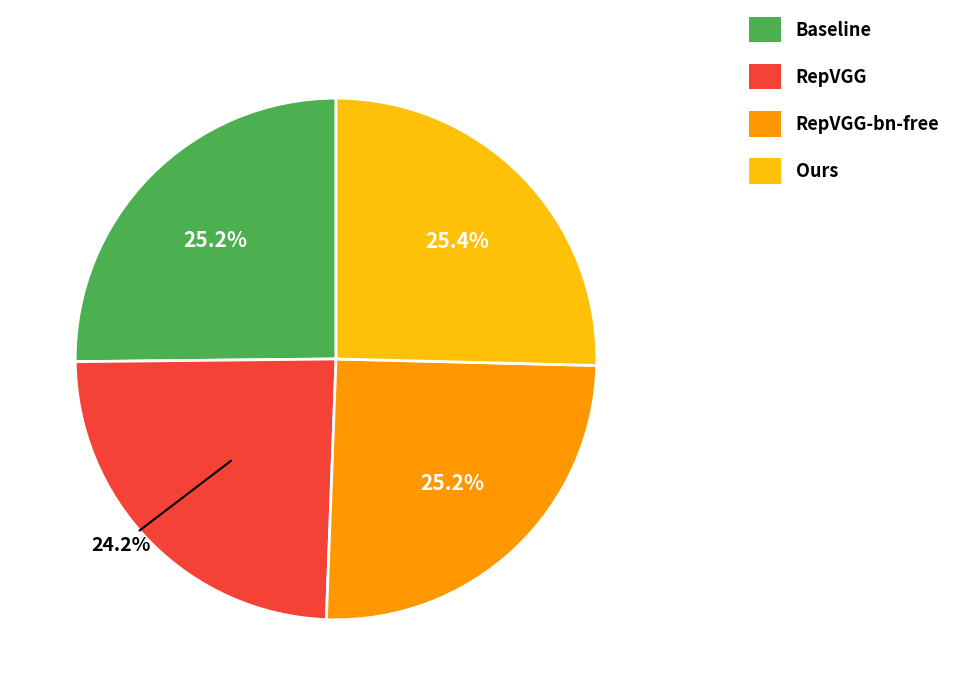

Between Baseline and RepVGG, which is larger?

Baseline